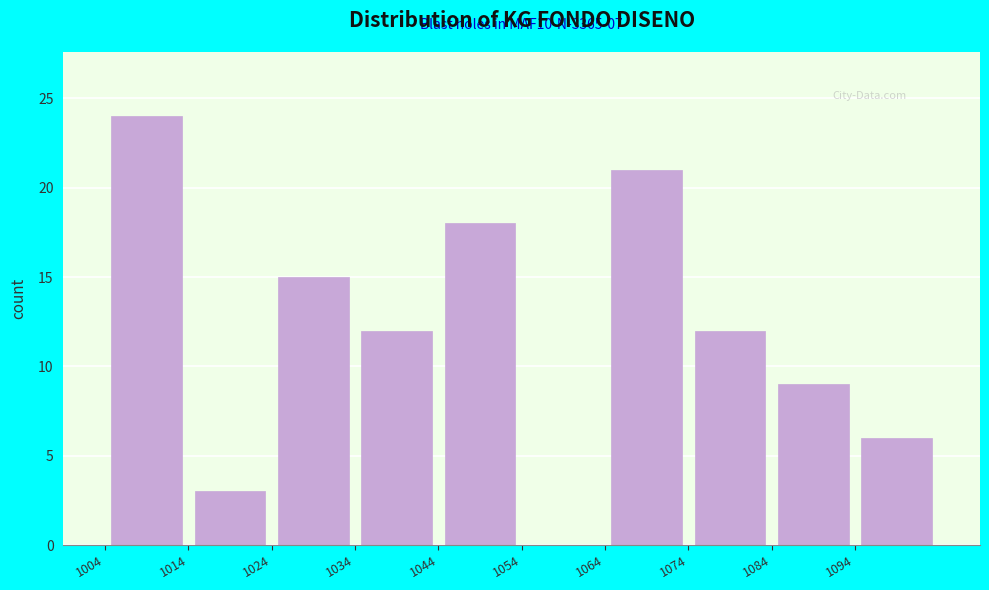

Over which range of the x-axis is the bar tallest?

1004 to 1014